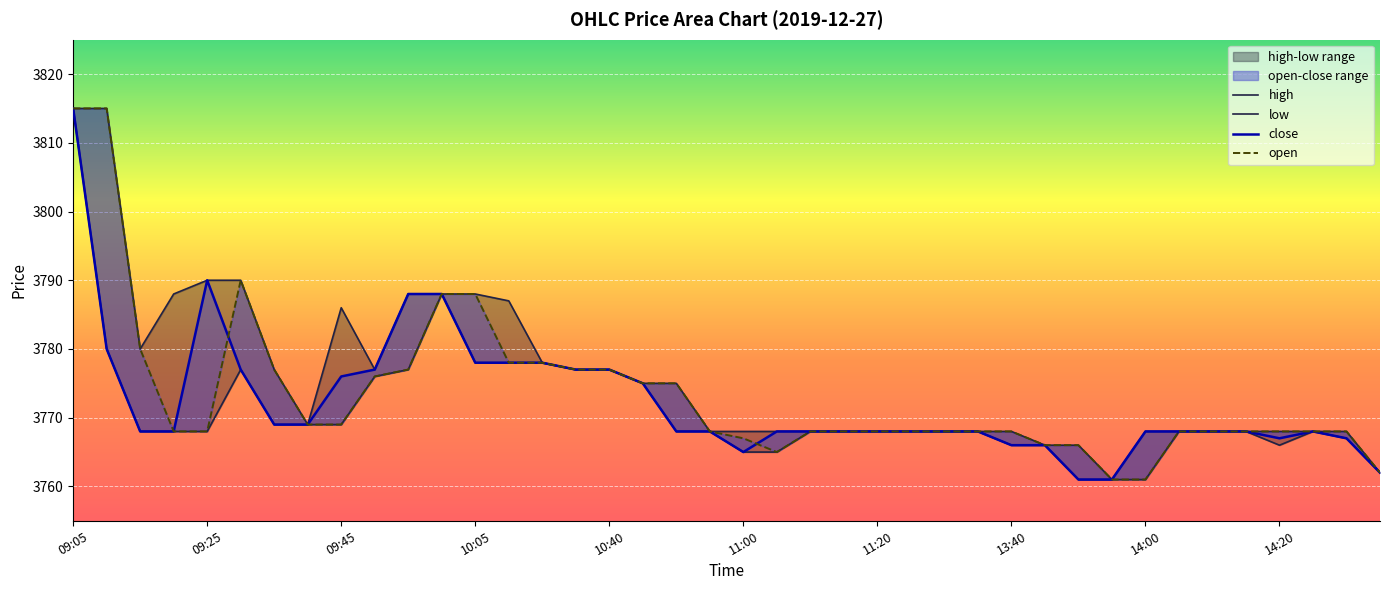

How many categories are shown in the chart?

40